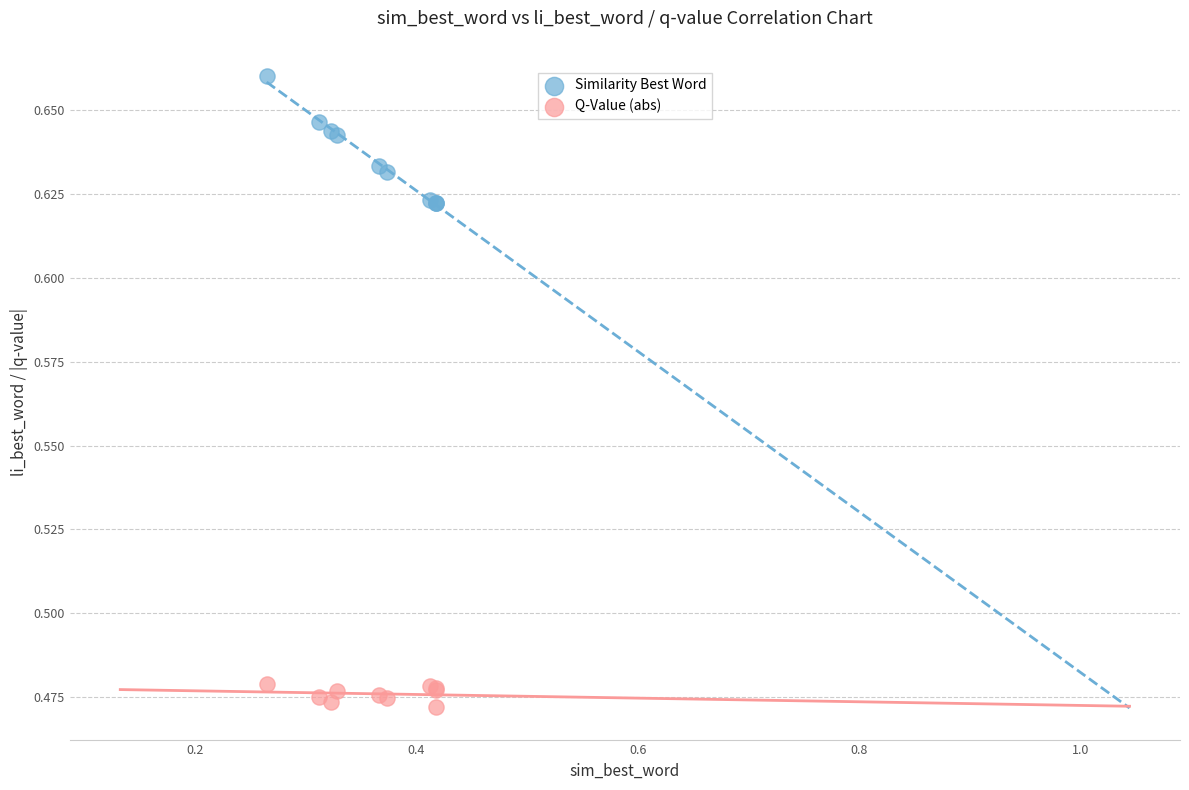

Which series reaches the maximum Y coordinate?

Similarity Best Word